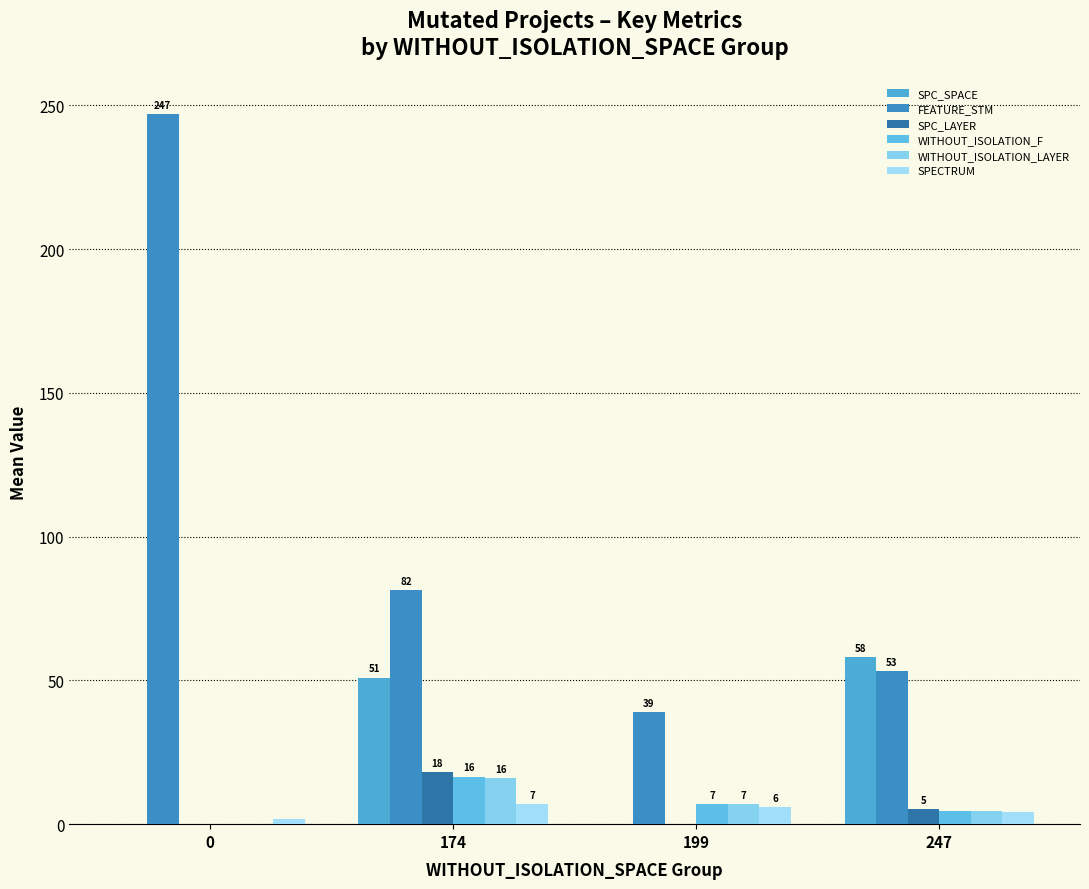

Between 174 and 247, which series saw the biggest shift?

FEATURE_STM